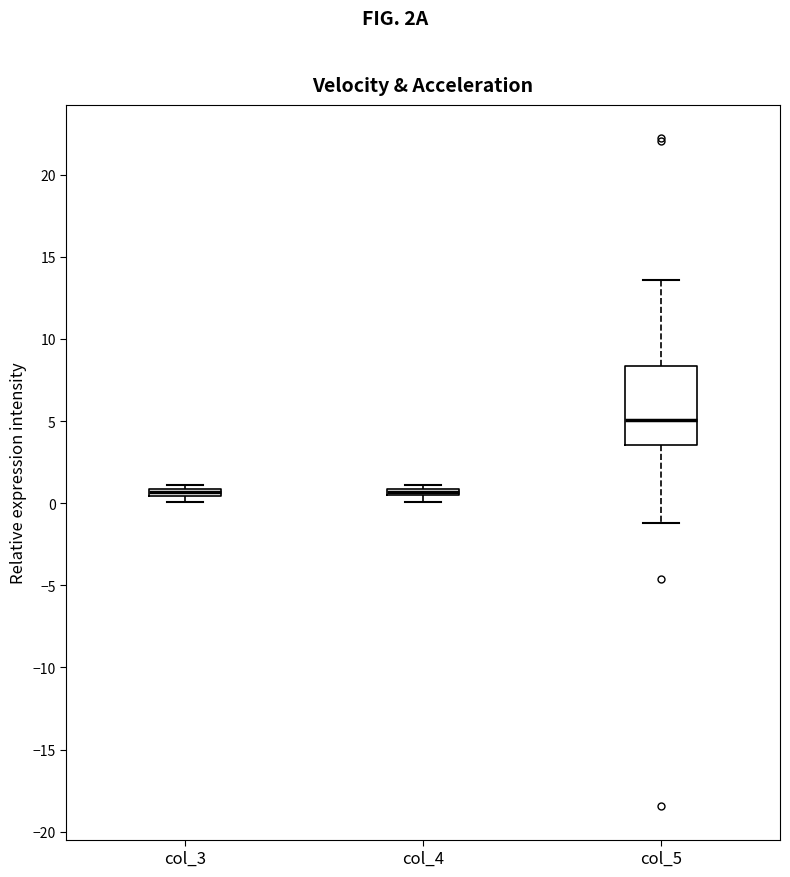

Where is the upper edge of the box for col_5 on the y-axis? The values are not printed on the chart, so give them approximately, as read against the axis.

8.5